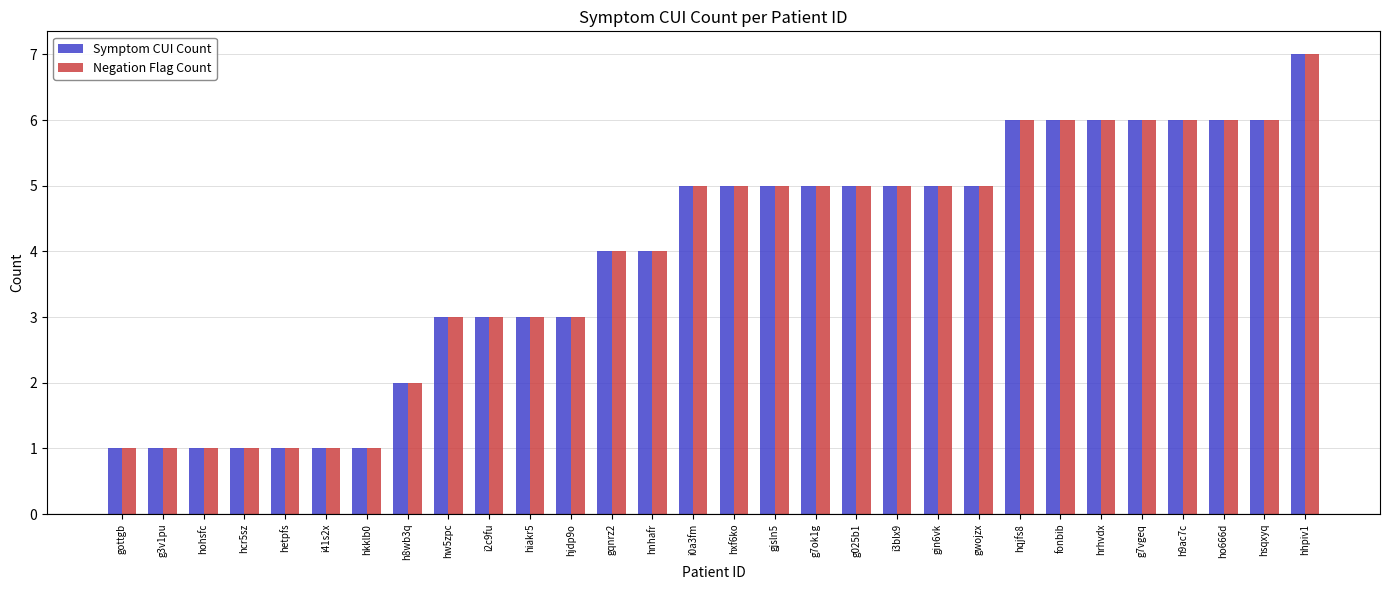

At which category is the sum across all series the highest?

hhpiv1